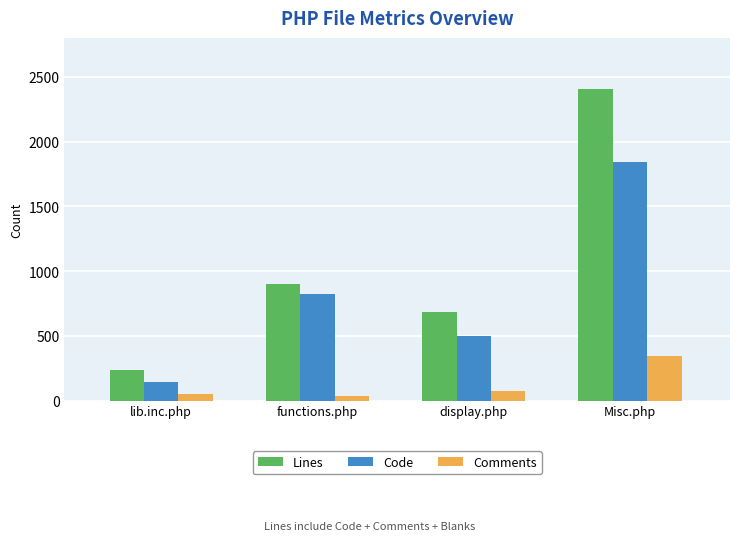

At Misc.php, list the series in order from largest to smallest.

Lines, Code, Comments